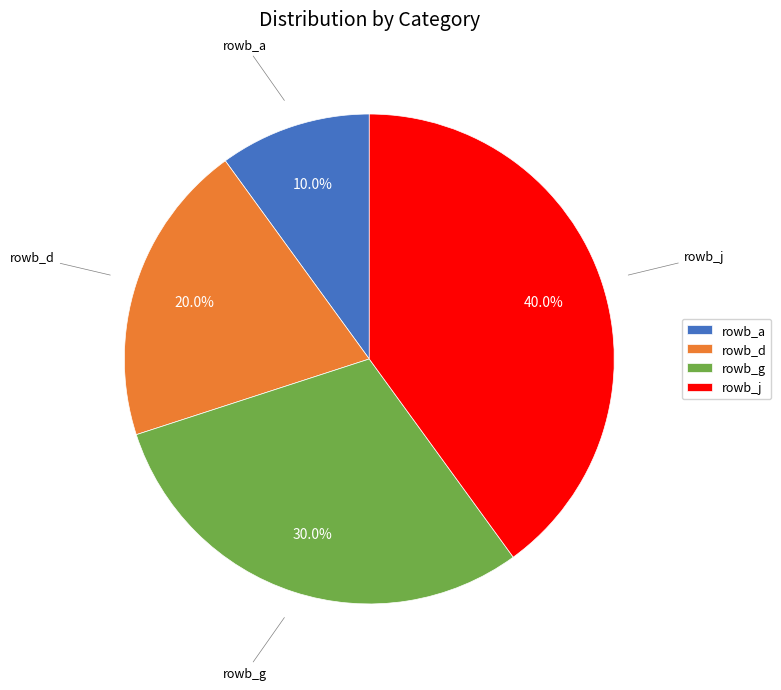

How many slices are in this pie chart?

4